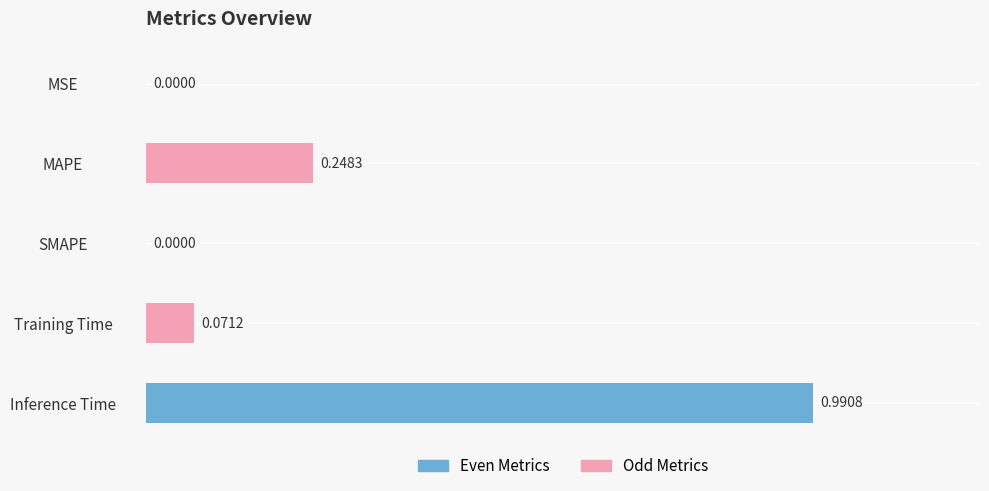

What is the change in value from MSE to MAPE?

+0.2